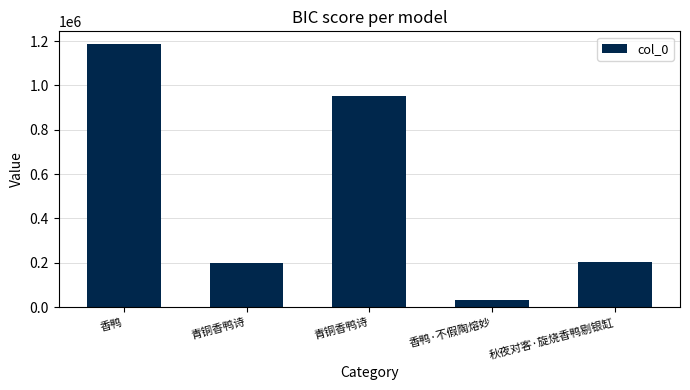

What is the label of the 3rd bar from the left?

青铜香鸭诗